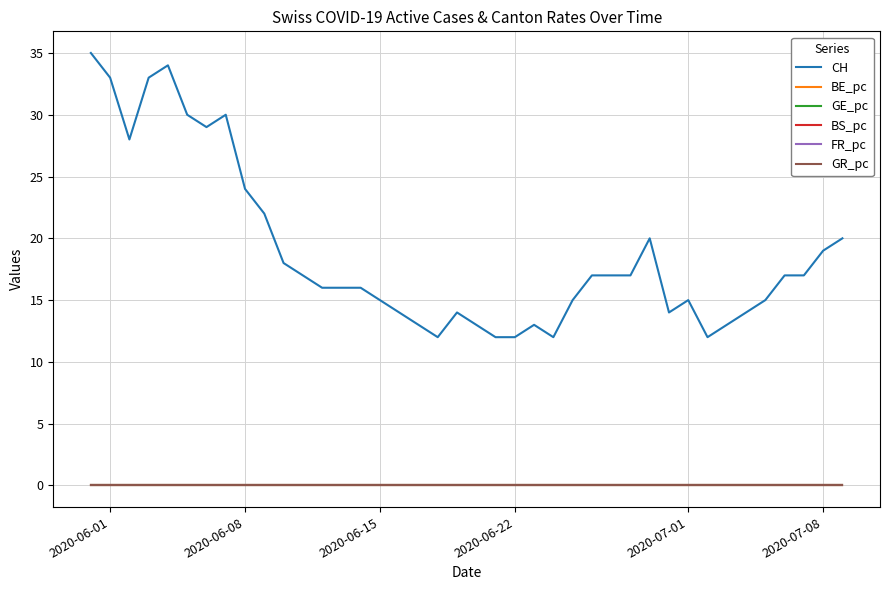

True or false: CH and GR_pc cross at least once.

False